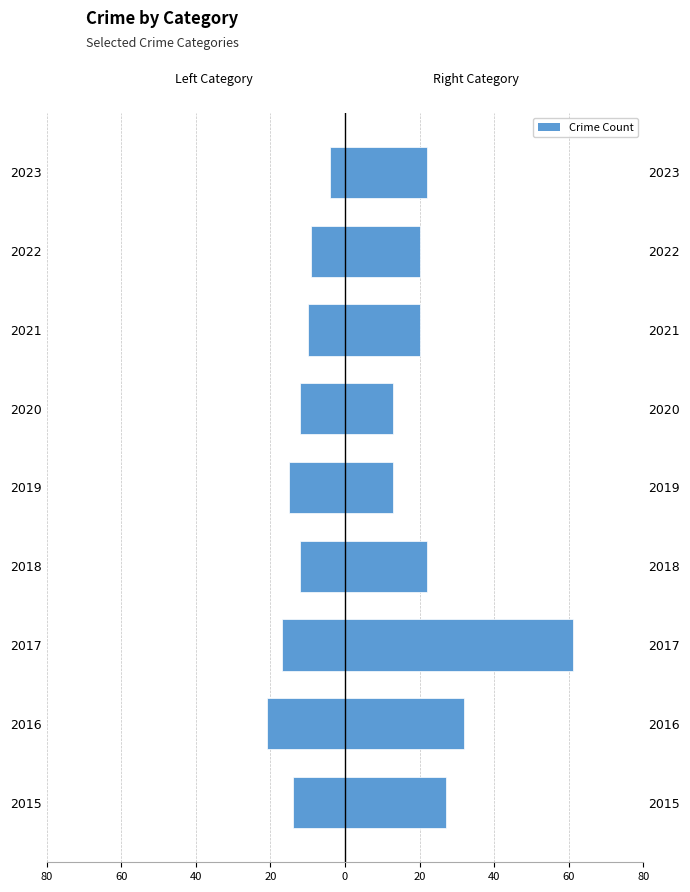

The value of Robbery at 2019 is 4. True or false?

False